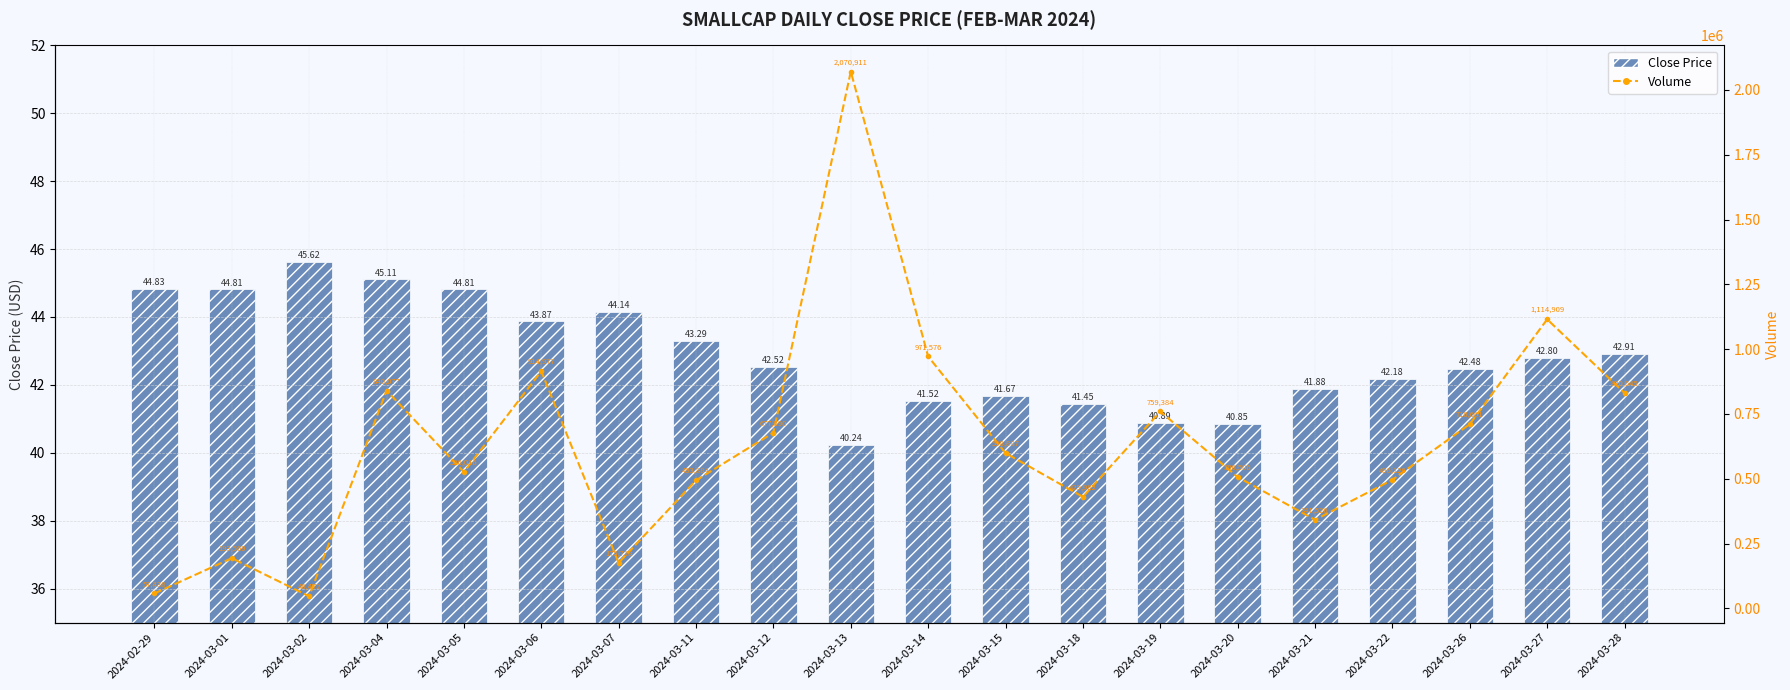

Count the number of categories in the chart.

20